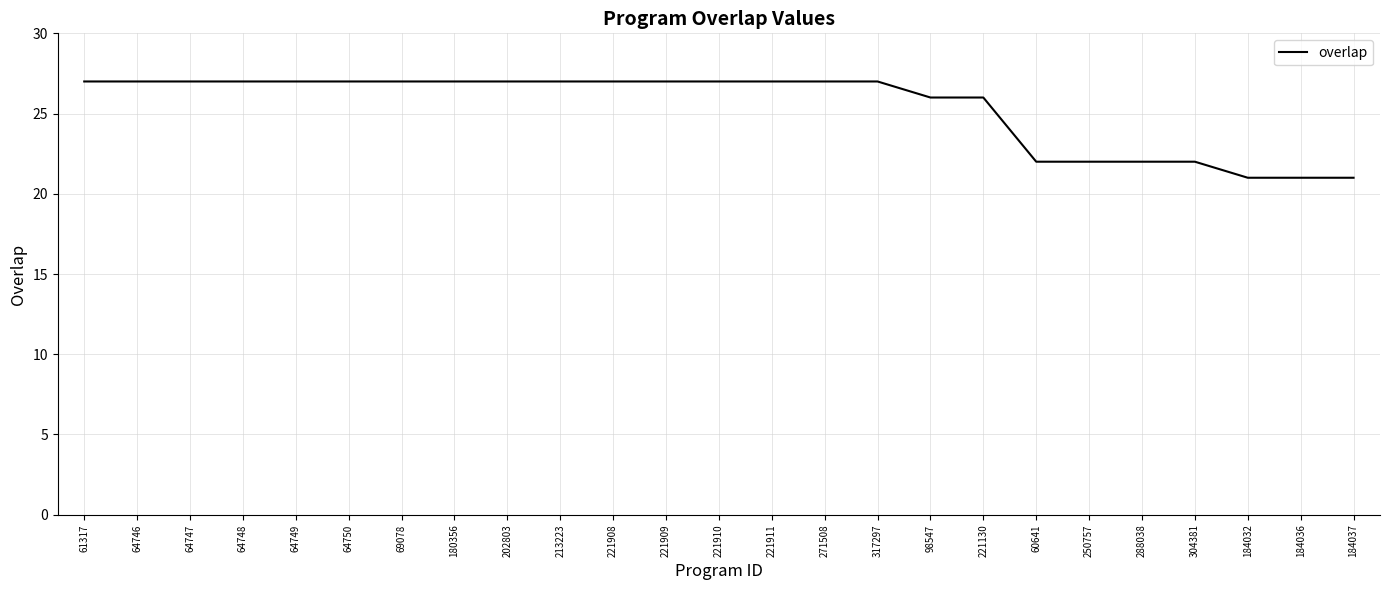

What is the greatest value displayed?

27